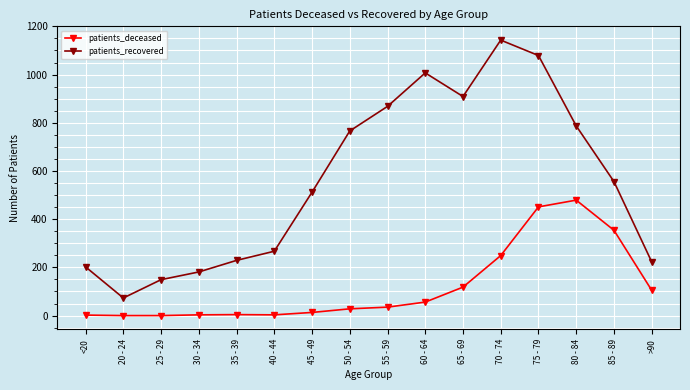

True or false: patients_deceased and patients_recovered intersect in this chart.

False